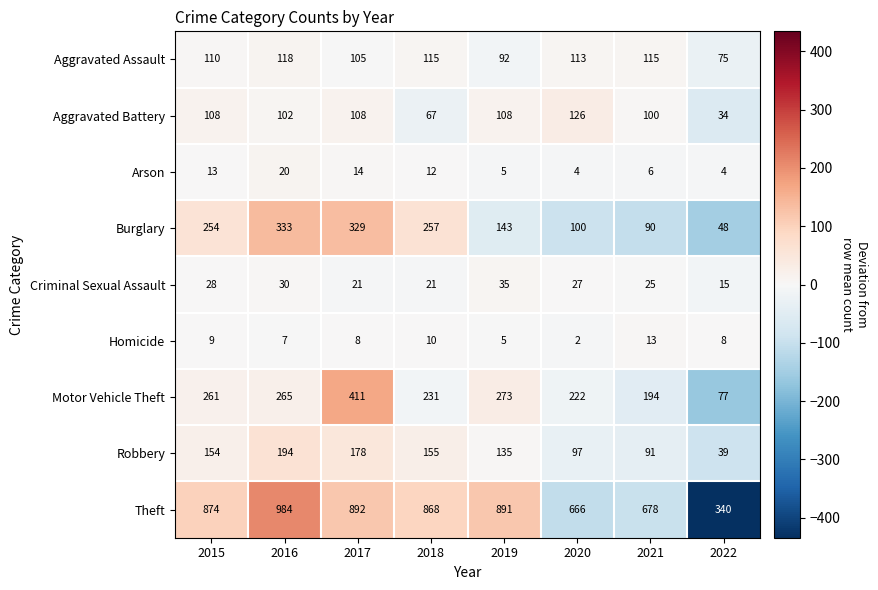

Which category has the lowest value in the Aggravated Battery series?

2022